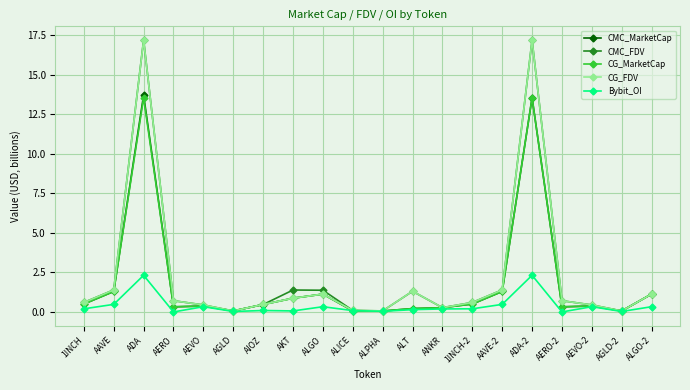

In CG_MarketCap, how many points are higher than both neighbors (excluding endpoints)?

5